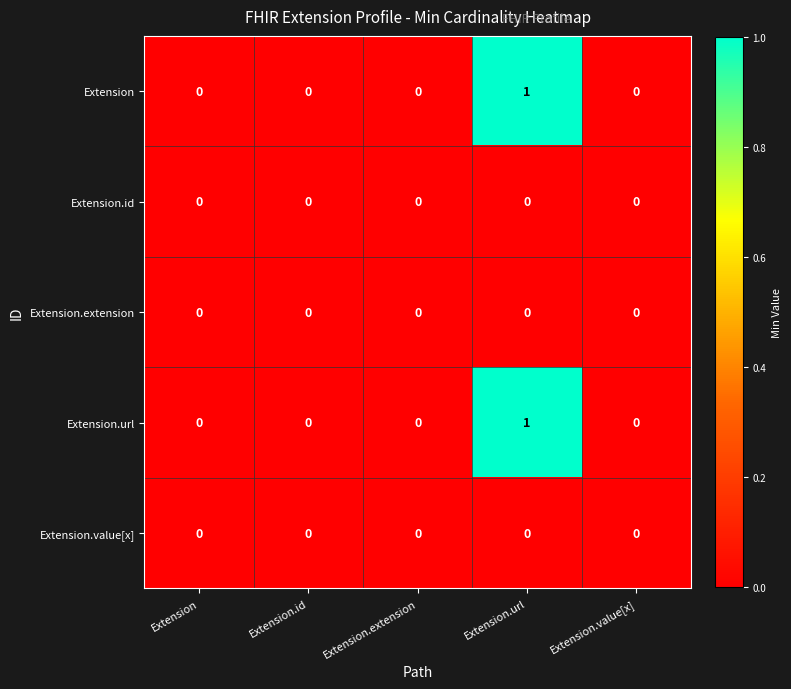

Reading left to right, extract all data points from this chart.

Extension: Extension=0	Extension.id=0	Extension.extension=0	Extension.url=1	Extension.value[x]=0
Extension.id: Extension=0	Extension.id=0	Extension.extension=0	Extension.url=0	Extension.value[x]=0
Extension.extension: Extension=0	Extension.id=0	Extension.extension=0	Extension.url=0	Extension.value[x]=0
Extension.url: Extension=0	Extension.id=0	Extension.extension=0	Extension.url=1	Extension.value[x]=0
Extension.value[x]: Extension=0	Extension.id=0	Extension.extension=0	Extension.url=0	Extension.value[x]=0